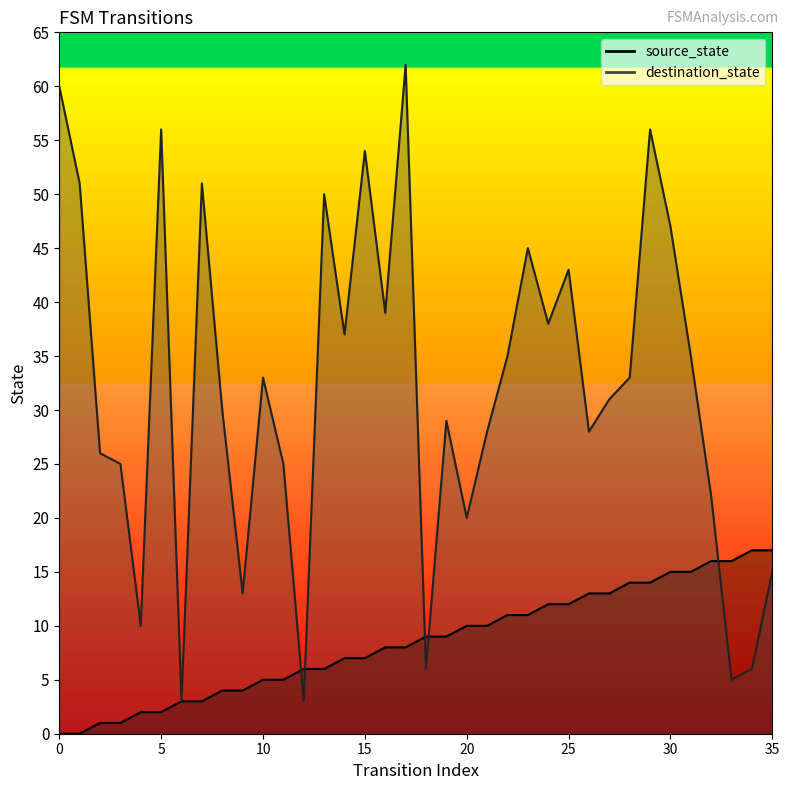

How many lines are shown in the chart?

2